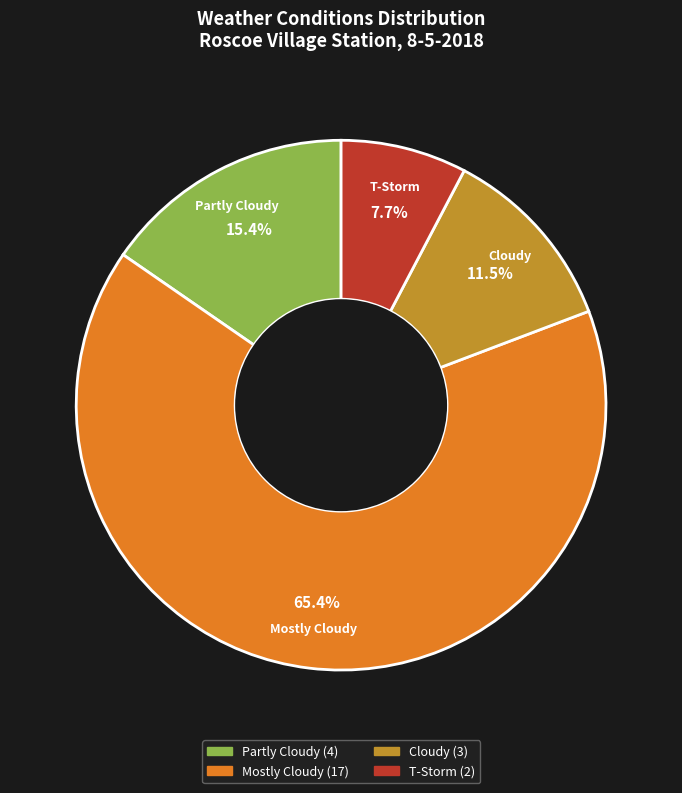

Which slice is the largest?

Mostly Cloudy